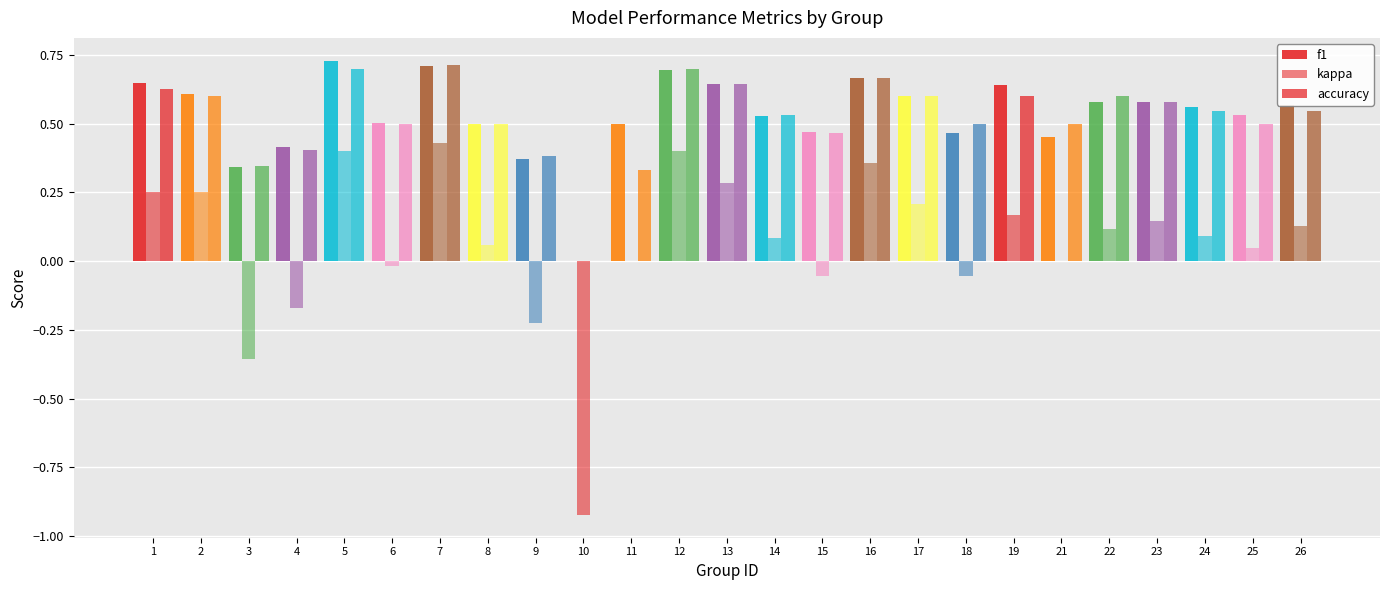

Is it true that f1 equals 0.5 at 8?

True